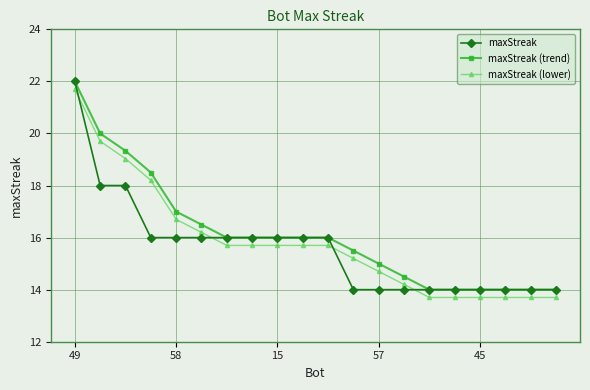

What is the value of the maxStreak (trend) point at the 2nd from the left?

20.0